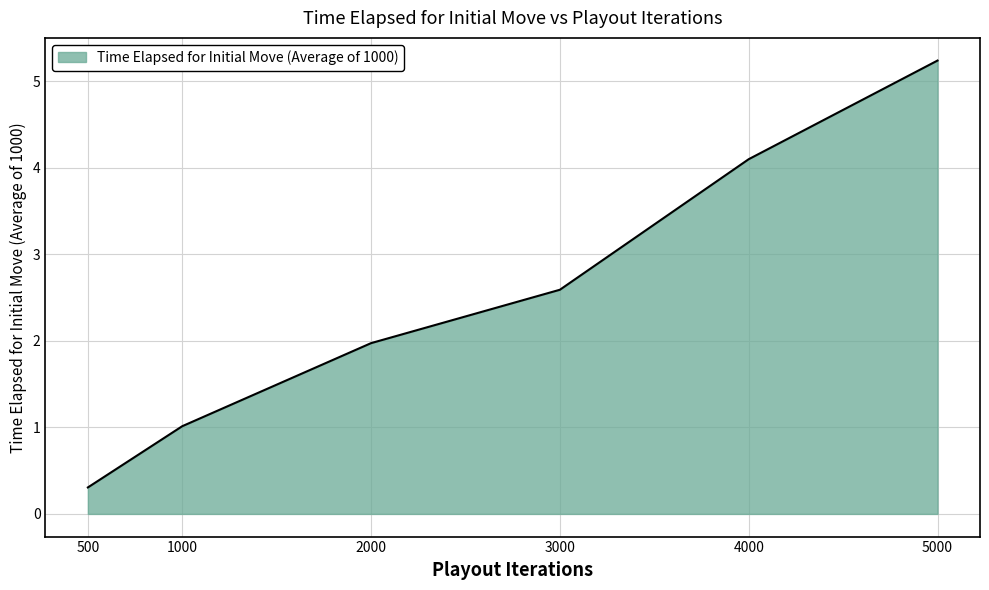

The value at 2000 is 0.5. True or false?

False